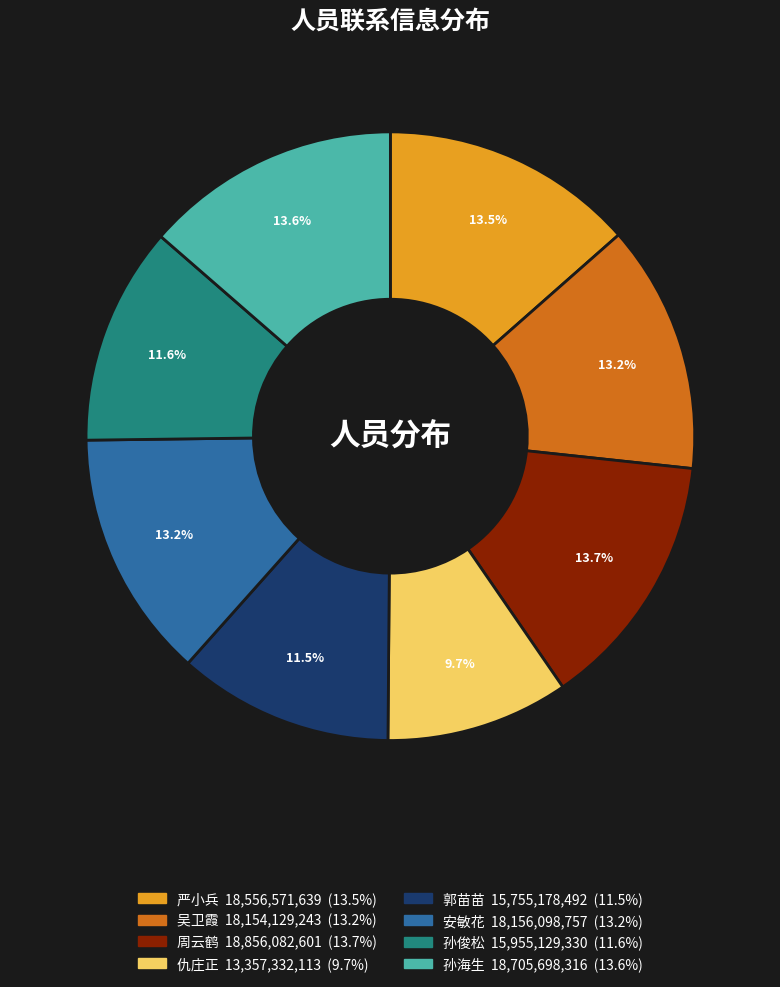

Does 郭苗苗 represent more than half of the total?

No